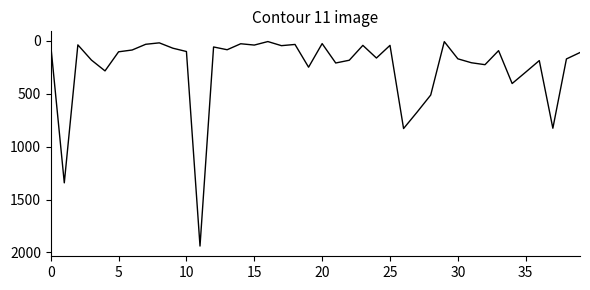

What is the greatest value displayed?

1939.3